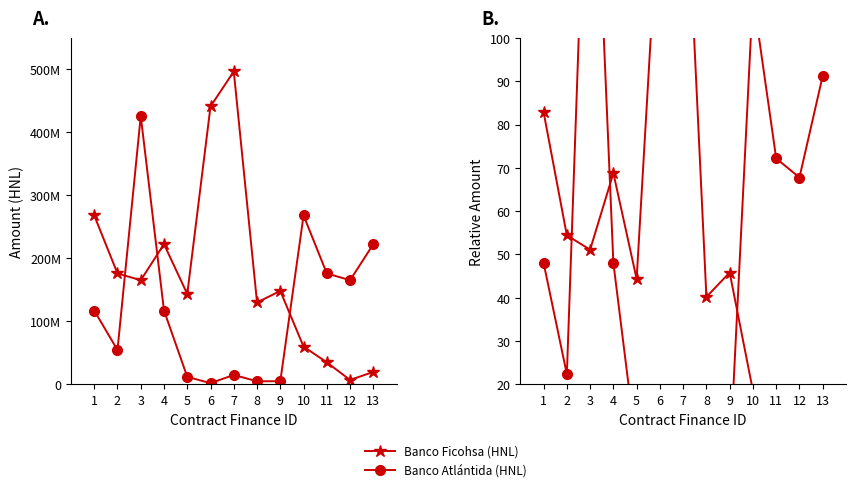

What are all the series names shown in the legend?

Banco Ficohsa (HNL), Banco Atlántida (HNL)